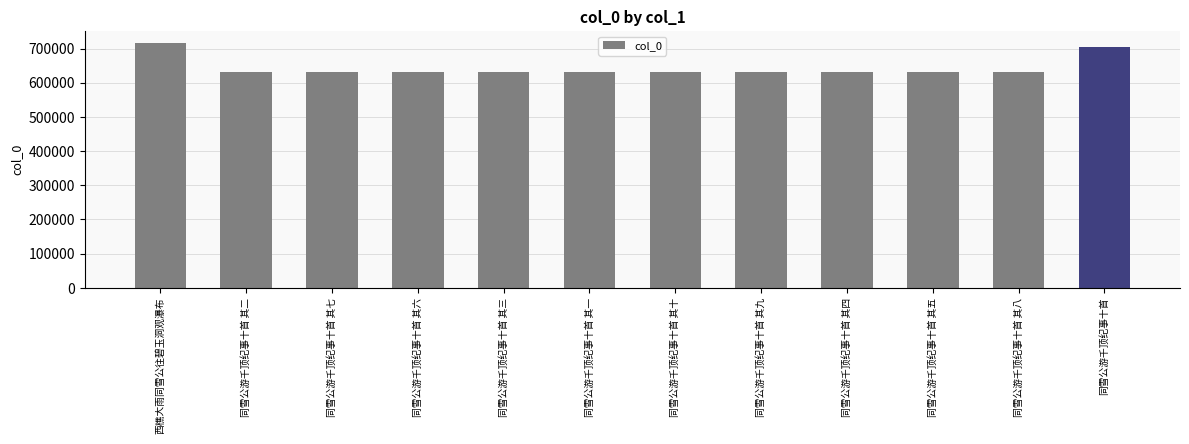

The chart shows a value of 898535 at 同雪公游千顶纪事十首 其八. True or false?

False